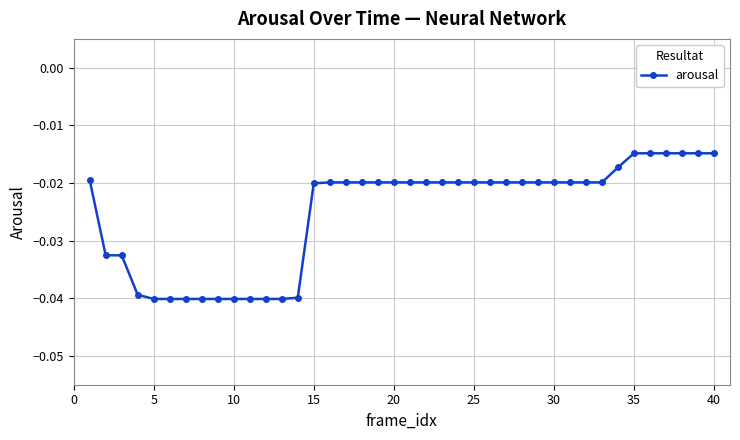

What is the sum of all values?

-1.0